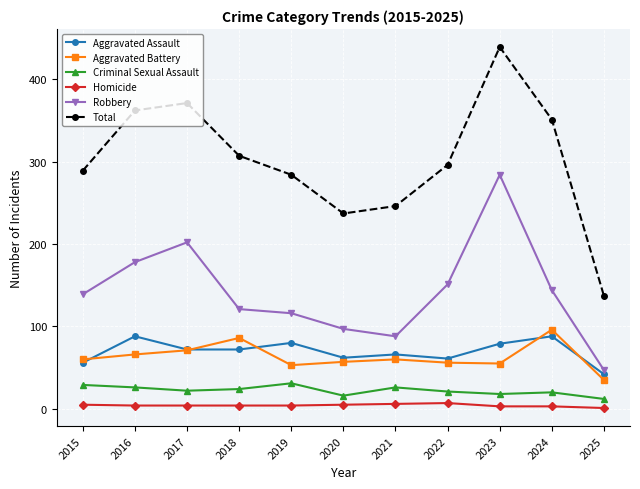

How many interior local peaks does the Aggravated Battery series have?

3